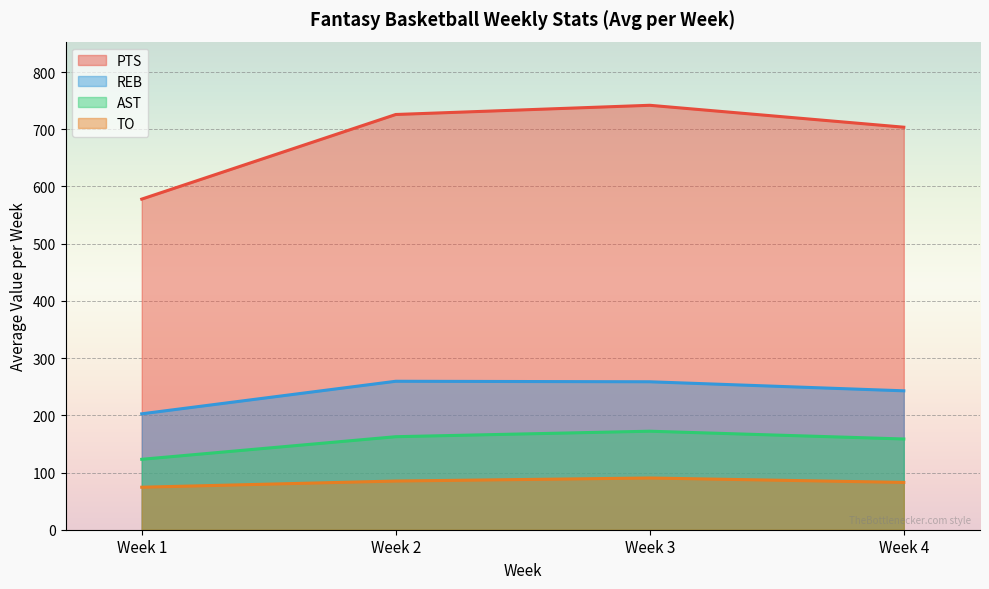

What is the smallest value displayed?

74.3